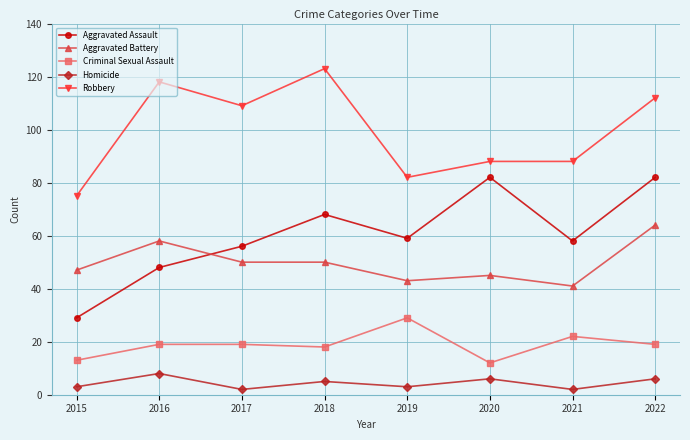

The value of Aggravated Assault at 2022 is 82. True or false?

True